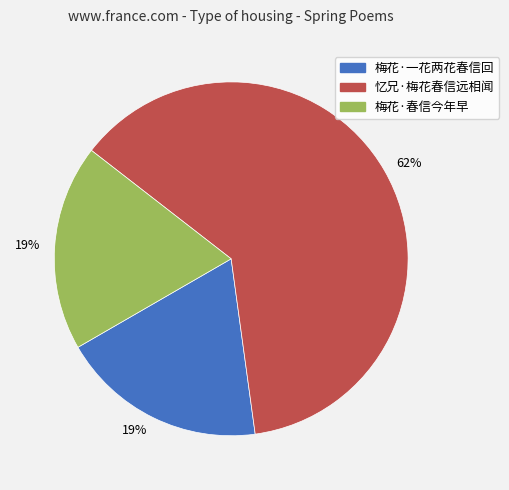

Which slice is the largest?

忆兄·梅花春信远相闻